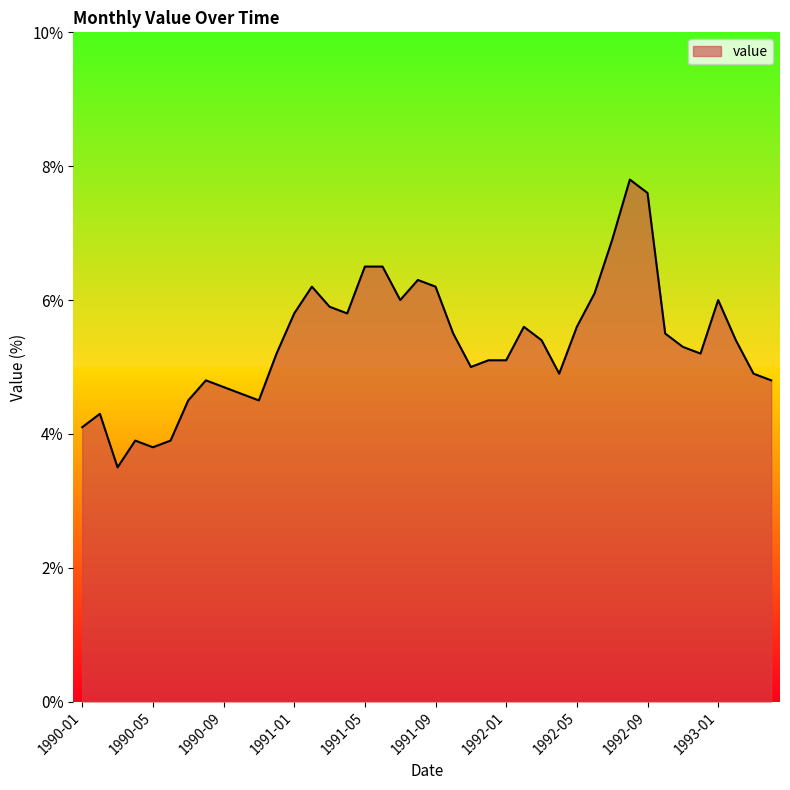

What is the smallest value displayed?

3.5